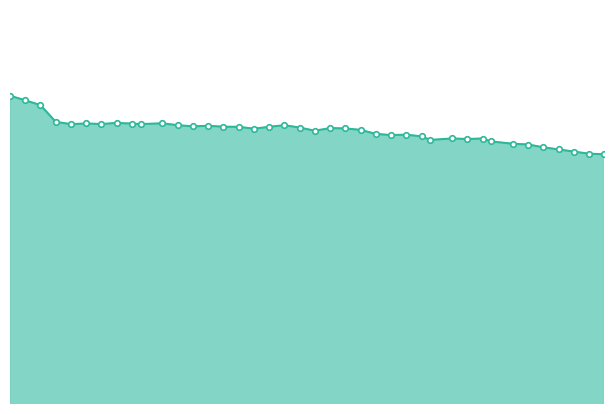

True or false: the data has more than 1 interior local peaks.

True